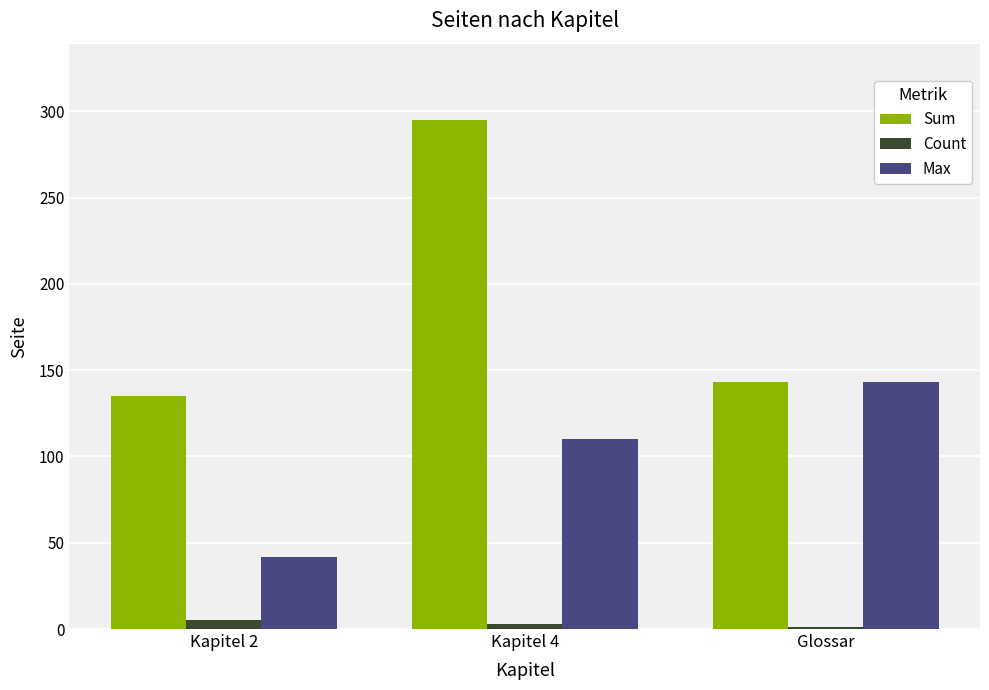

At which category is the sum across all series the highest?

Kapitel 4